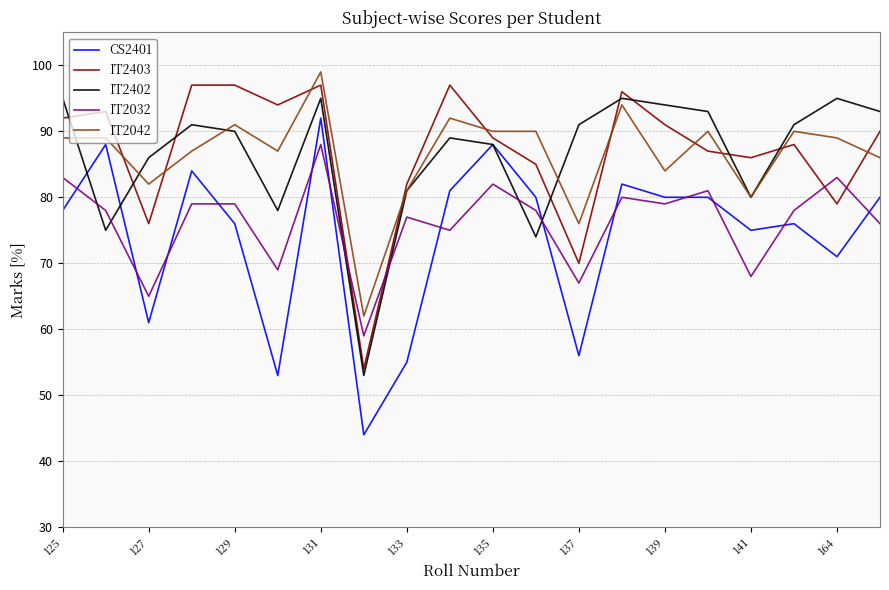

What is the lowest value of the IT2032 series?

59